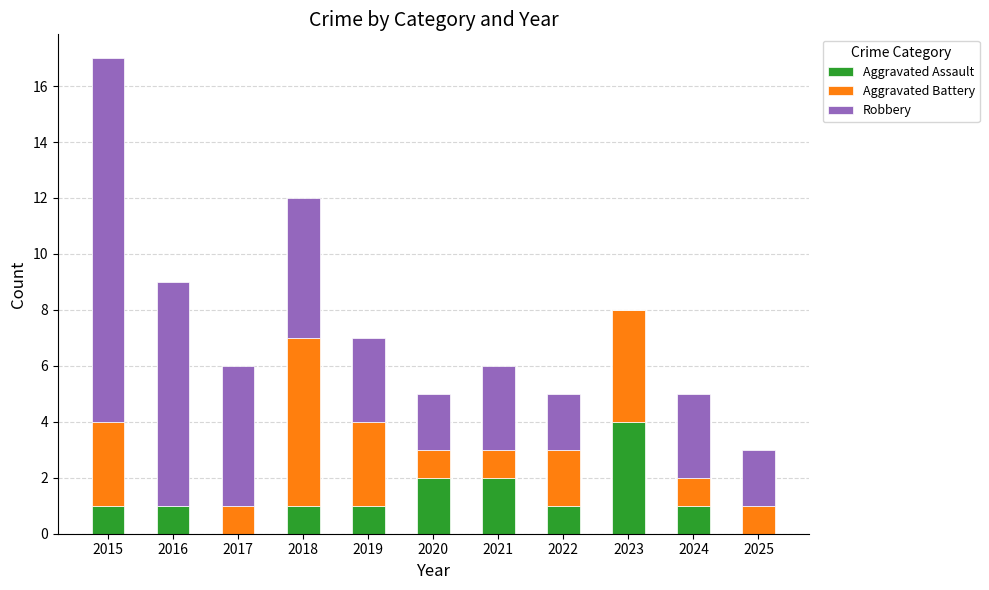

How many series are shown in this chart?

3